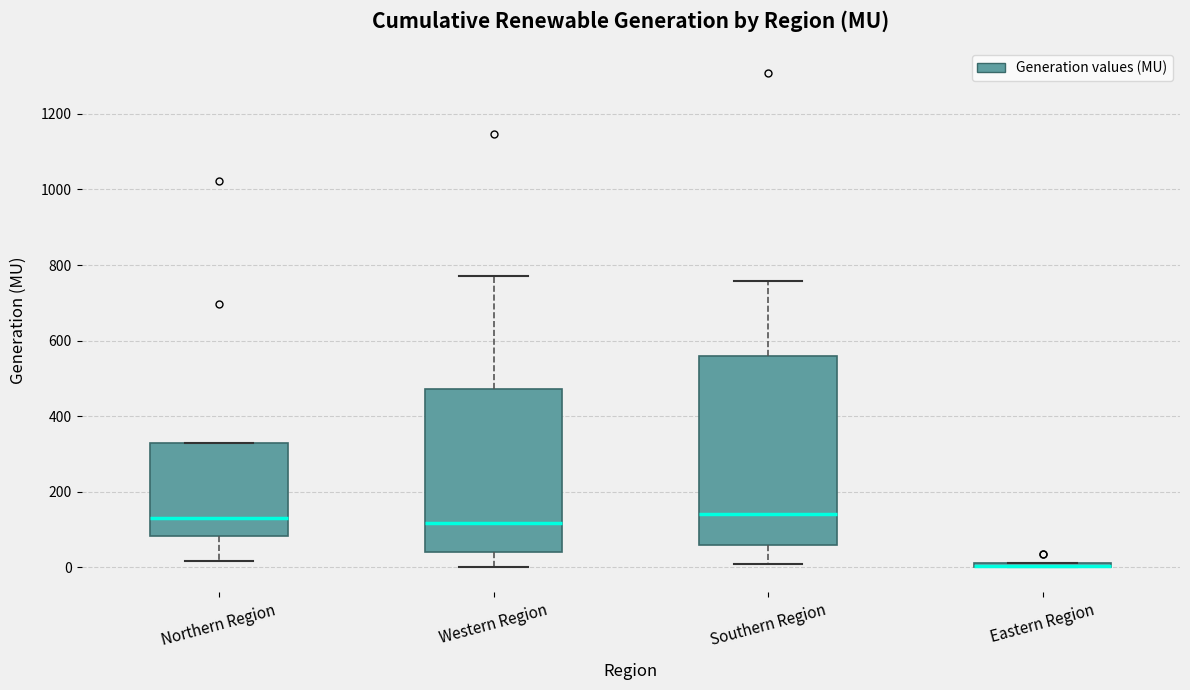

Where is the lower edge of the box for Eastern Region on the y-axis? The values are not printed on the chart, so give them approximately, as read against the axis.

0